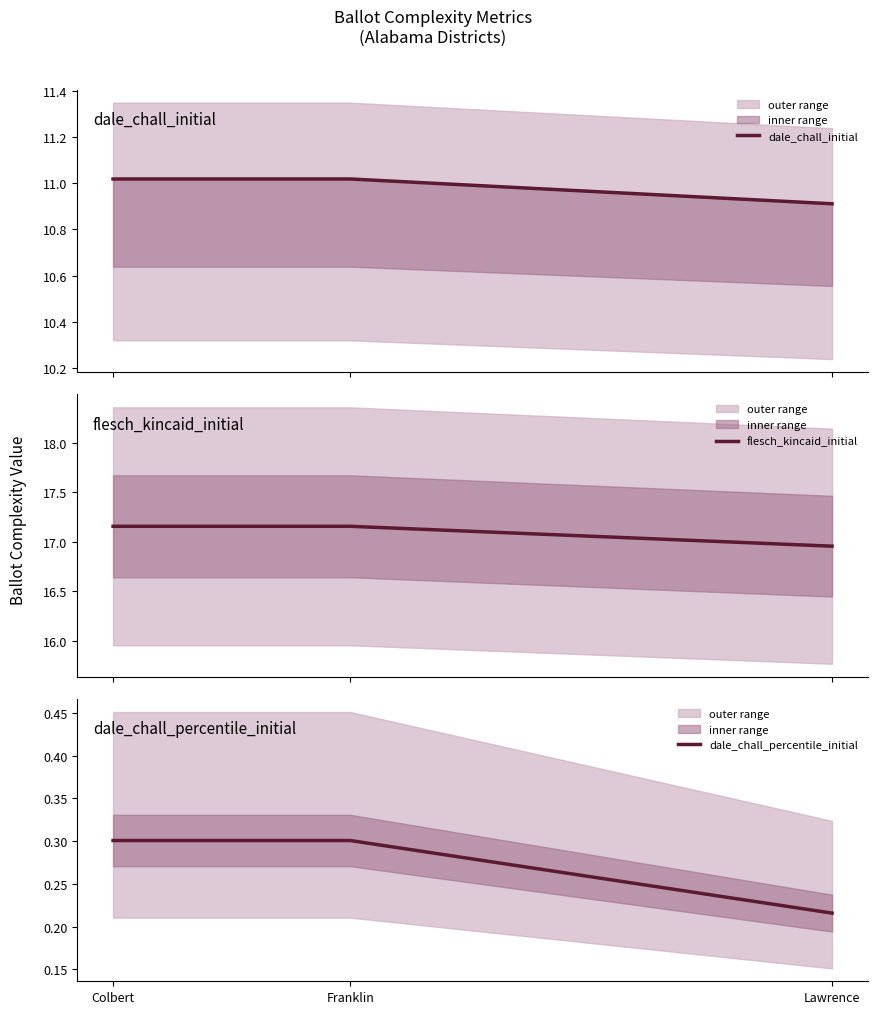

How many data points does each series have?

3